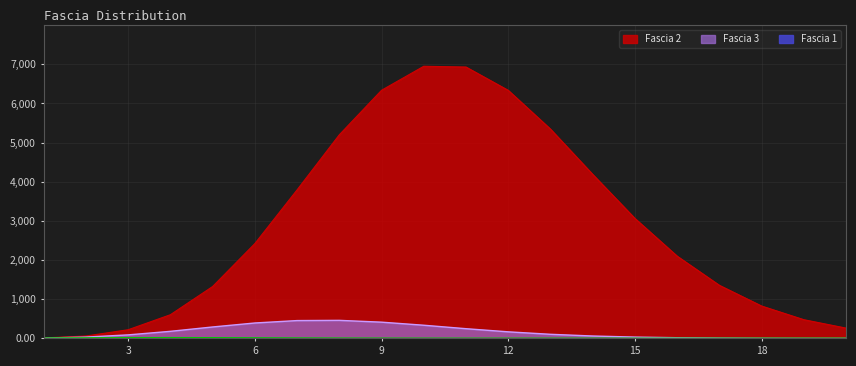

What is the sum of the Fascia 3 values at 8 and 18?

463.1